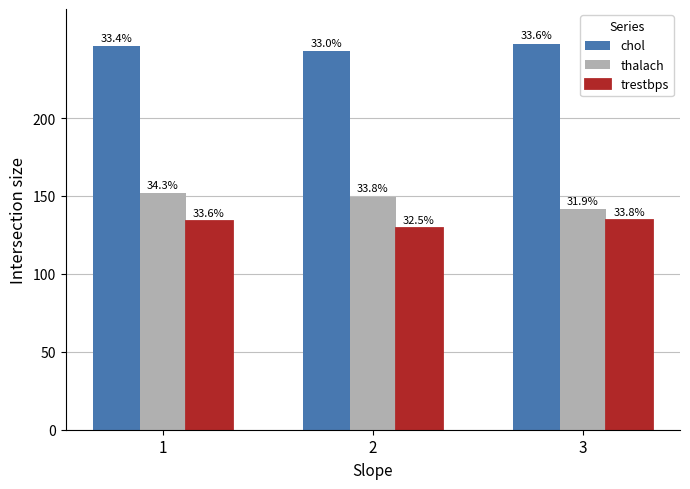

What is the difference between the trestbps values at 3 and 2?

5.1